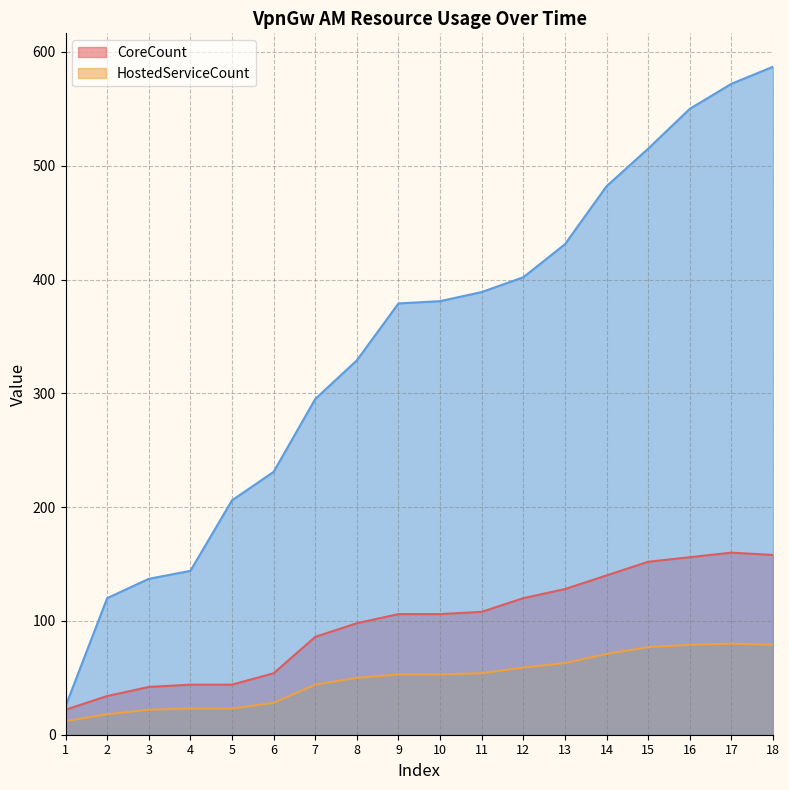

Reading left to right, list all the values displayed in this chart.

CoreCount: 1=22	2=34	3=42	4=44	5=44	6=54	7=86	8=98	9=106	10=106	11=108	12=120	13=128	14=140	15=152	16=156	17=160	18=158
HostedServiceCount: 1=12	2=18	3=22	4=23	5=23	6=28	7=44	8=50	9=53	10=53	11=54	12=59	13=63	14=71	15=77	16=79	17=80	18=79
_rtable_Version: 1=25	2=120	3=137	4=144	5=206	6=231	7=295	8=329	9=379	10=381	11=389	12=402	13=431	14=482	15=515	16=550	17=572	18=587